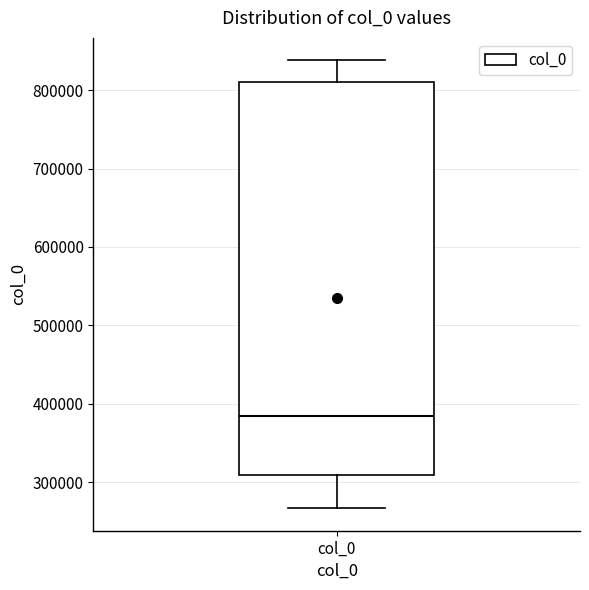

Where is the lower edge of the box for col_0 on the y-axis? The values are not printed on the chart, so give them approximately, as read against the axis.

310000